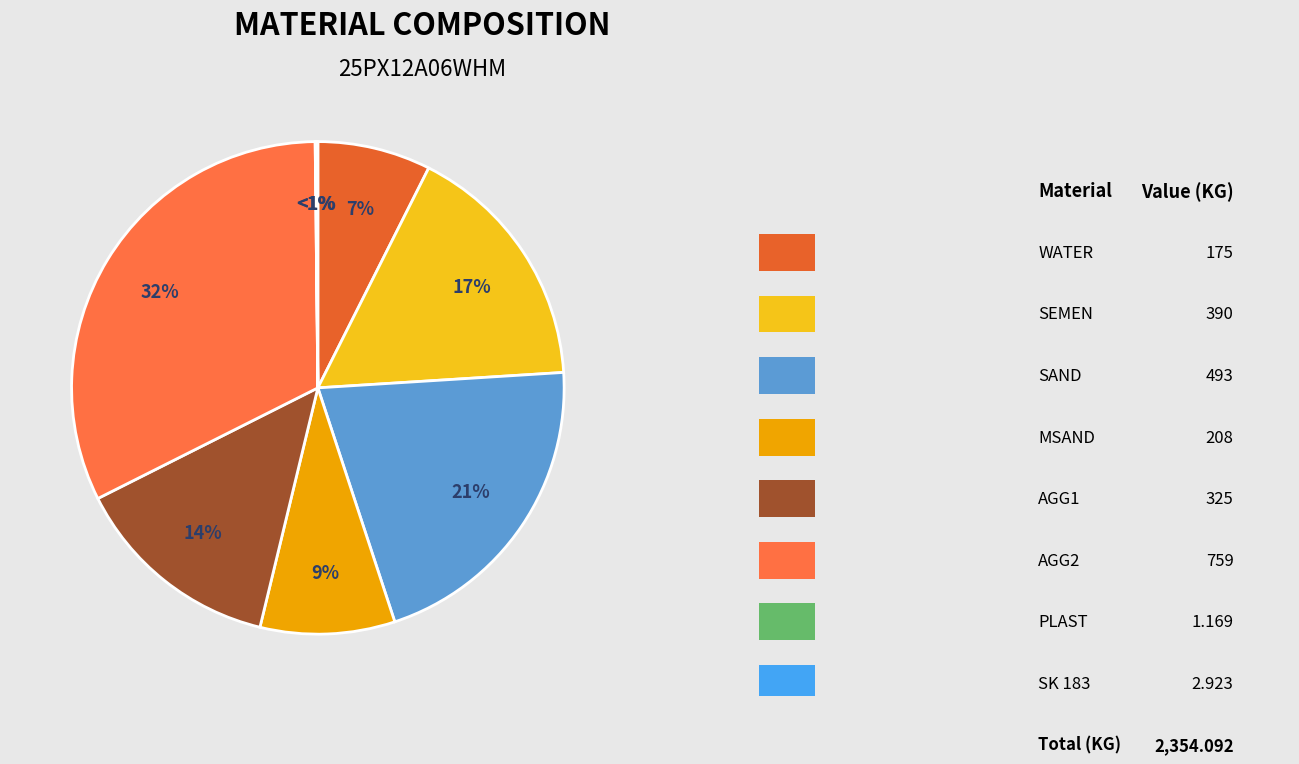

Is there a majority slice in this chart?

No